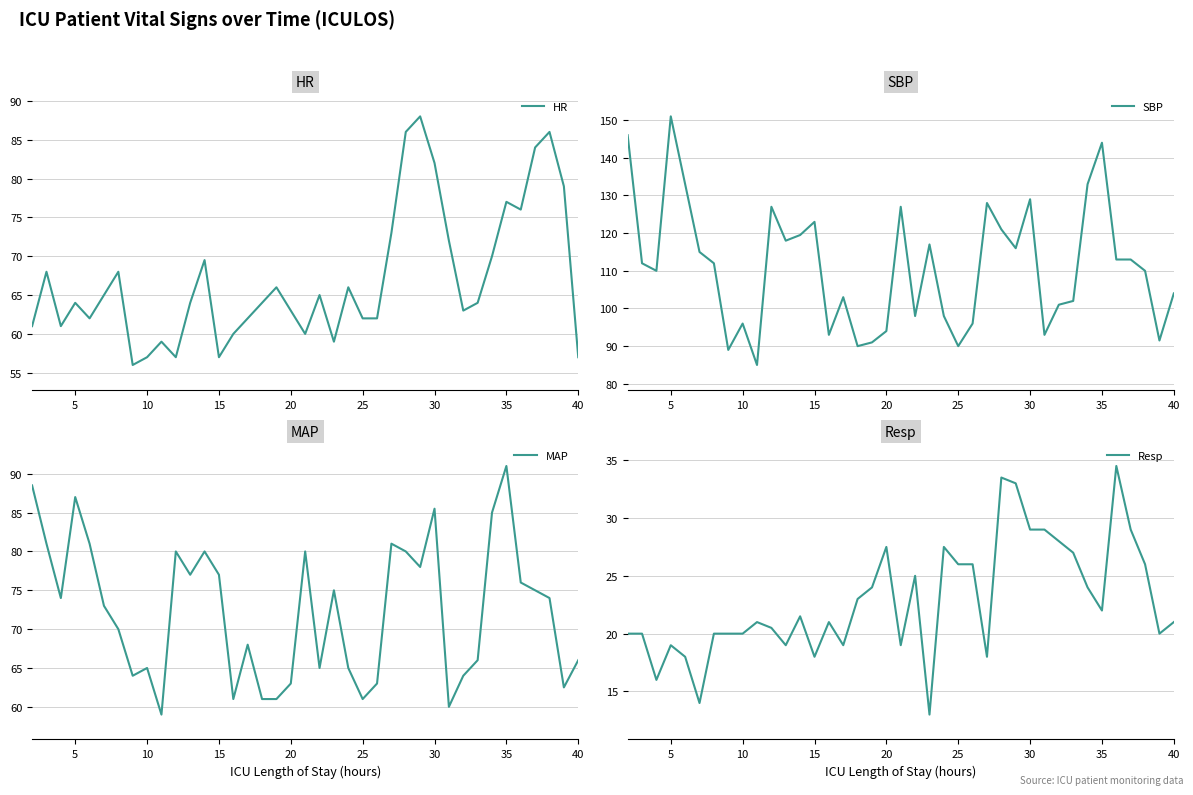

What is the maximum value for Resp?

34.5